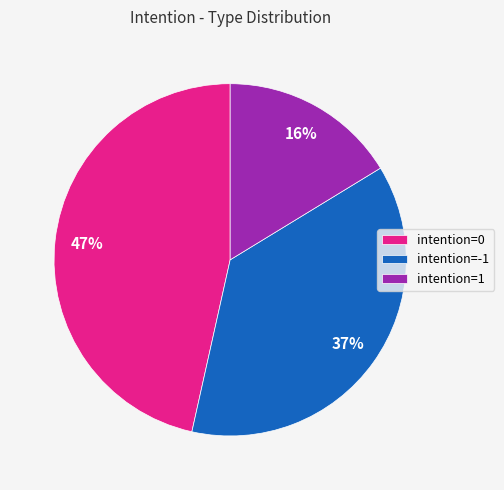

How many slices are in this pie chart?

3